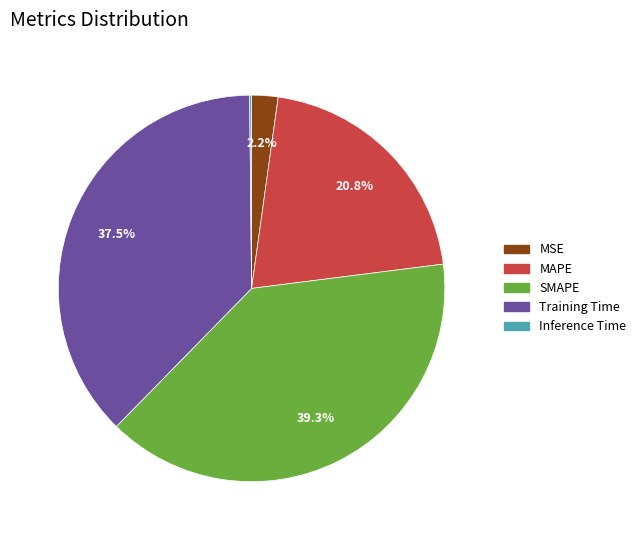

What portion of the pie excludes MAPE?

79.2%